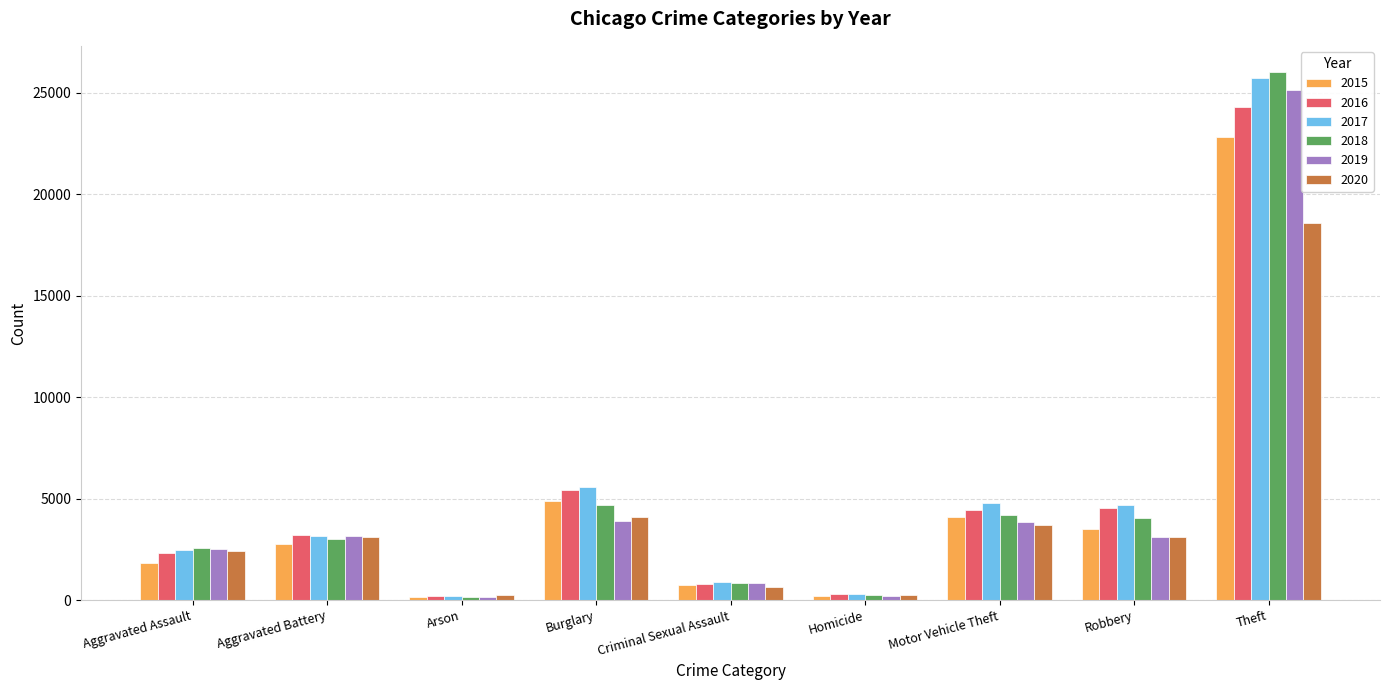

What is the value of the 2017 bar at the 6th from the left?

275